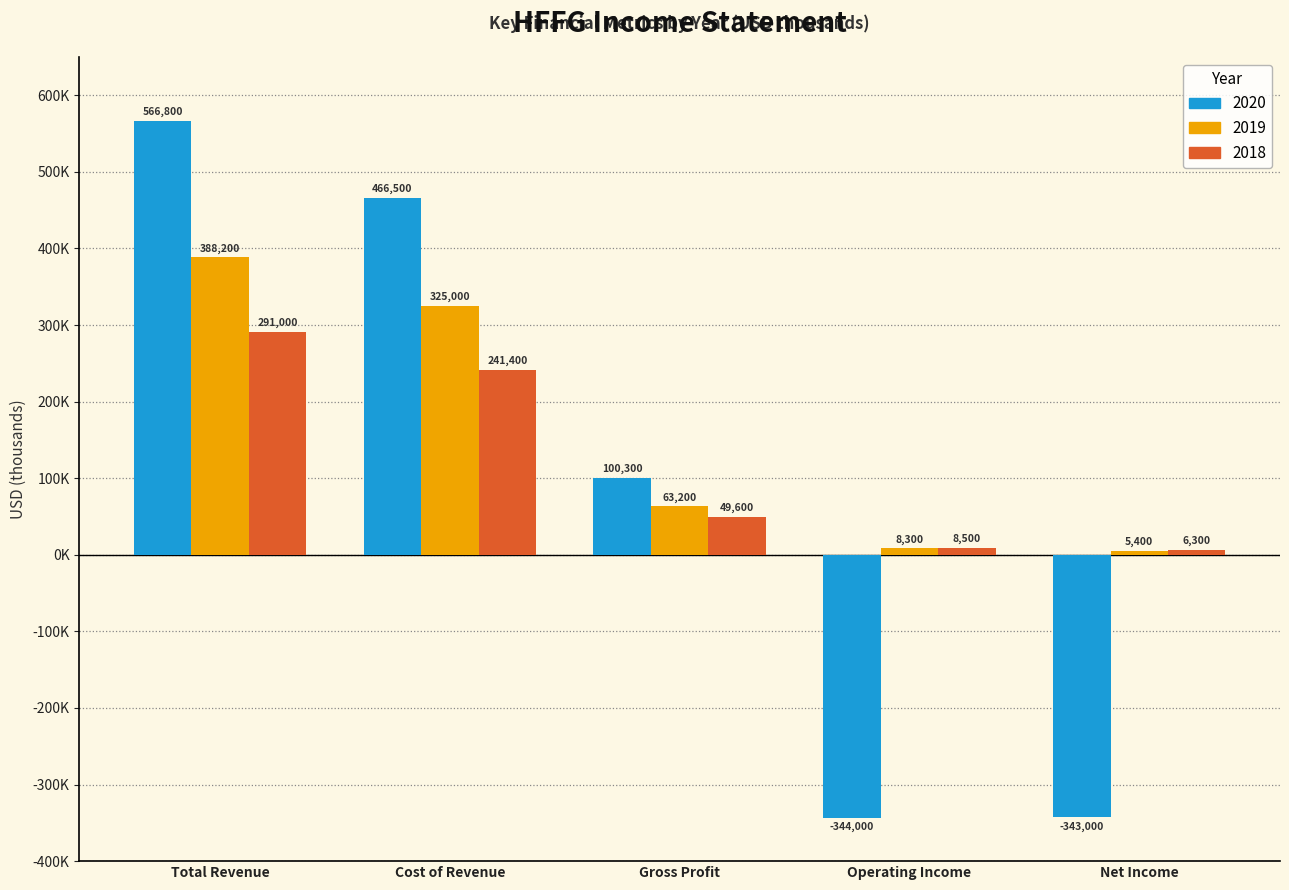

Between Total Revenue and Net Income, which series saw the biggest shift?

2020